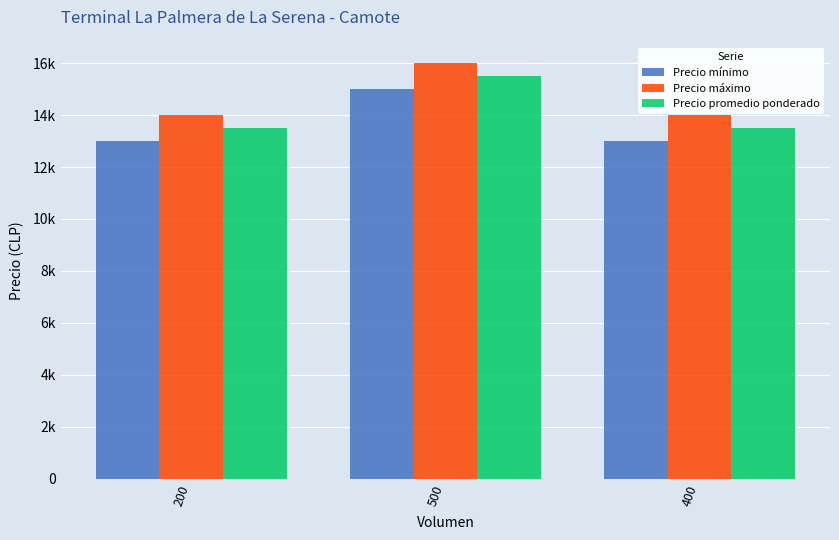

Are the bars grouped side by side (vs. stacked)?

Yes